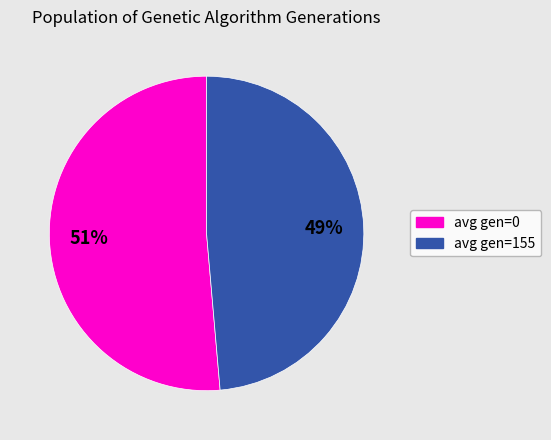

The avg gen=155 slice represents 35% of the pie. True or false?

False